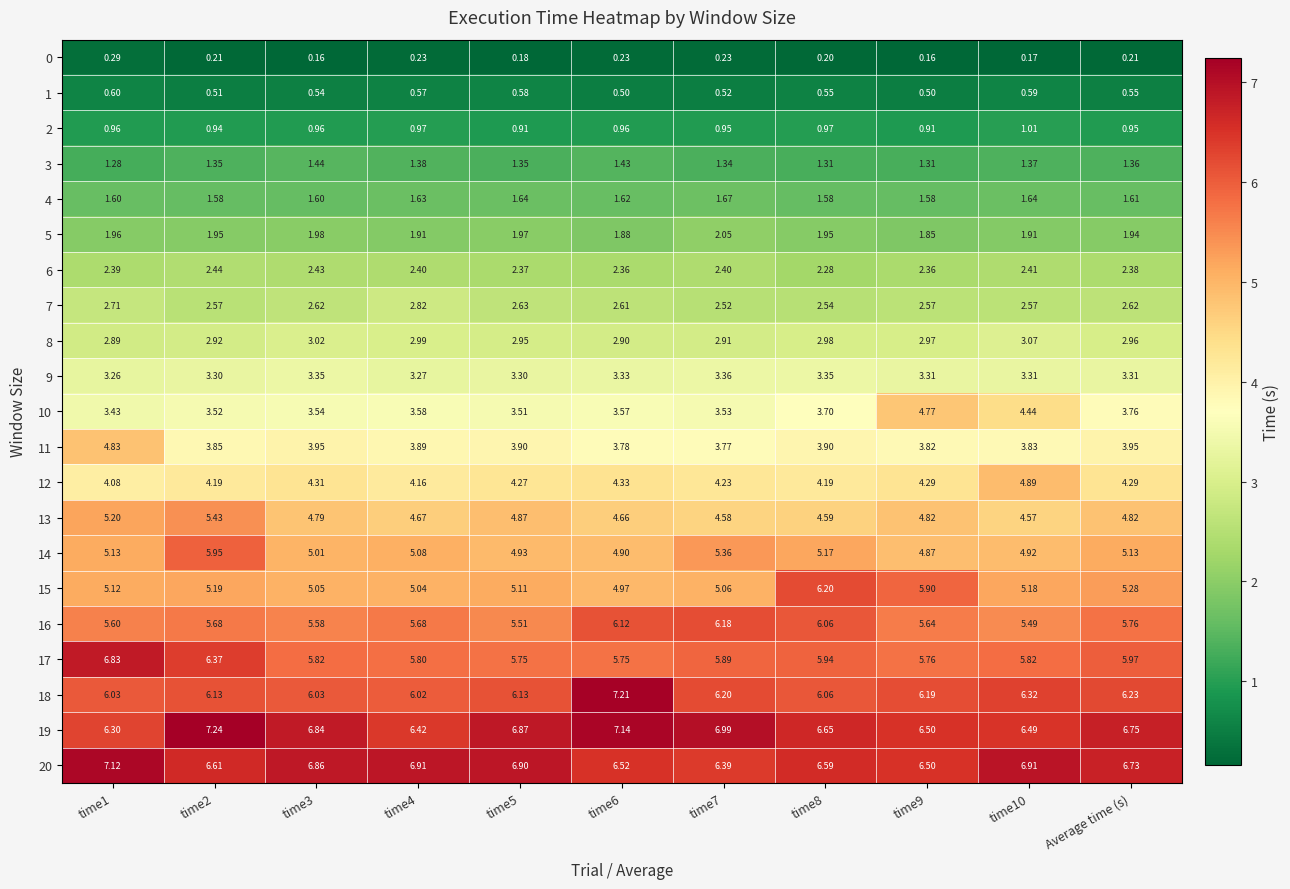

Rank the series by their maximum value, from highest to lowest.

19, 18, 20, 17, 15, 16, 14, 13, 12, 11, 10, 9, 8, 7, 6, 5, 4, 3, 2, 1, 0